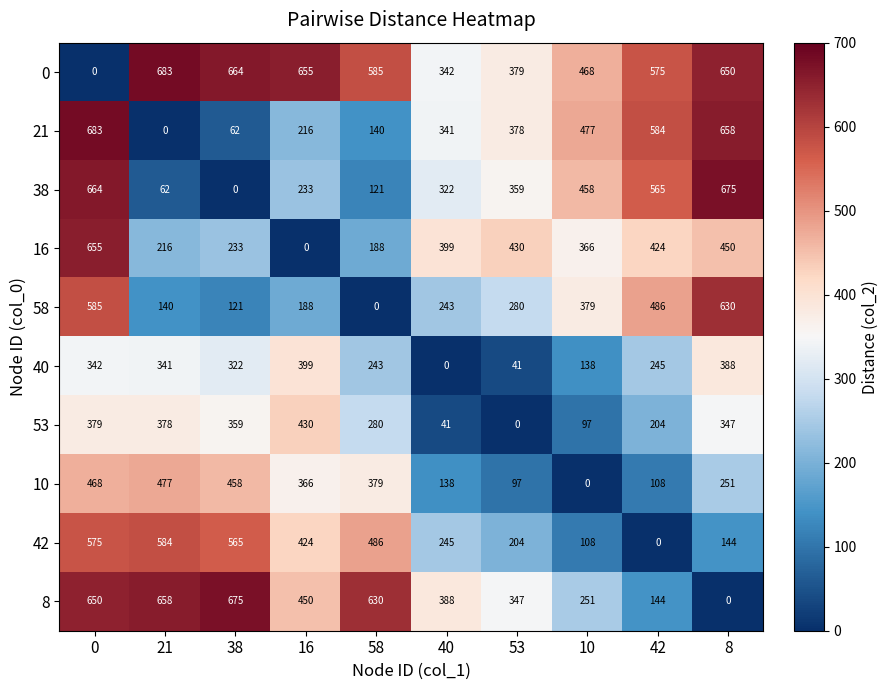

What is the spread (max minus min) of values at 8?

675